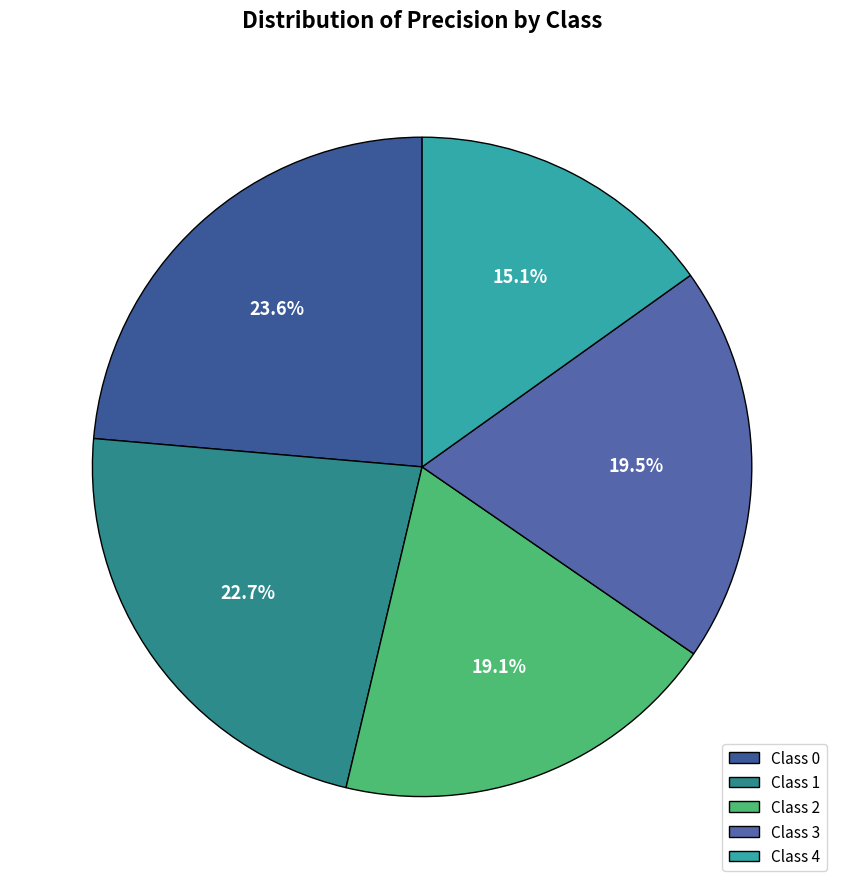

Which category has the smallest portion of the pie?

Class 4